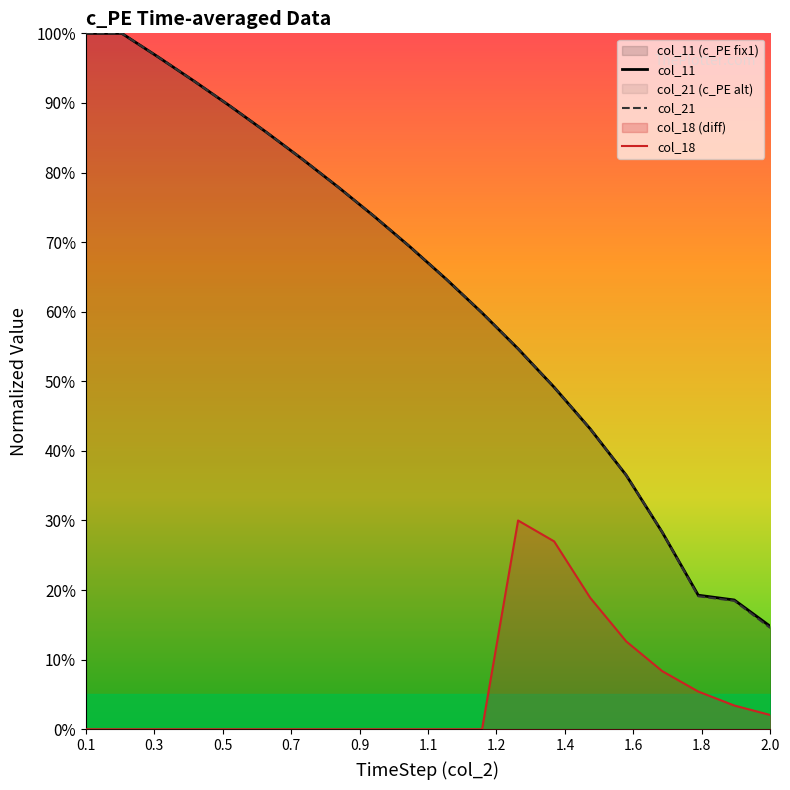

What are all the series names shown in the legend?

col_11, col_21, col_18